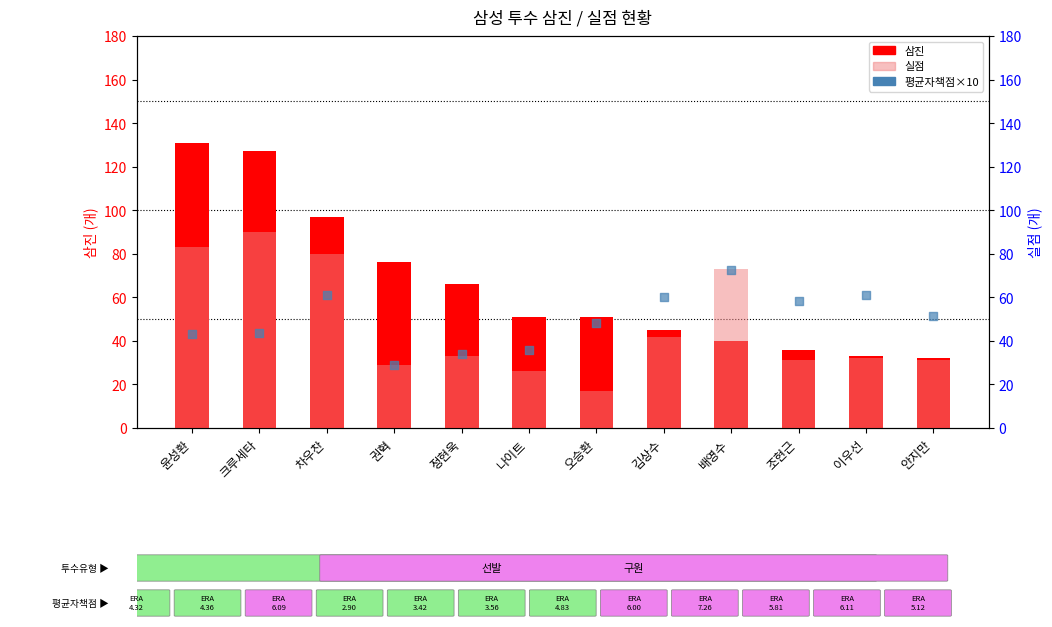

Which series contains the lowest Y value?

실점